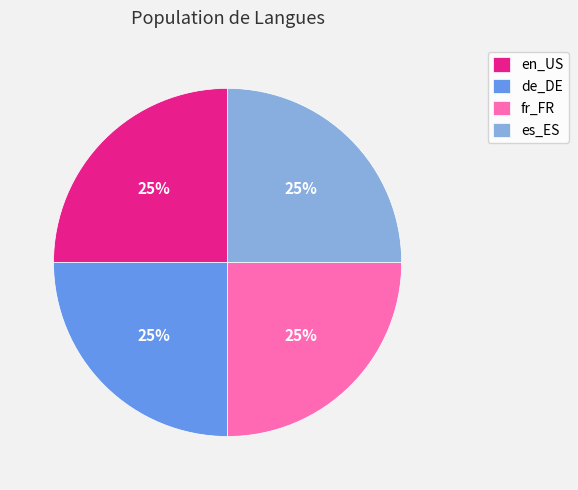

How many segments does this pie chart have?

4